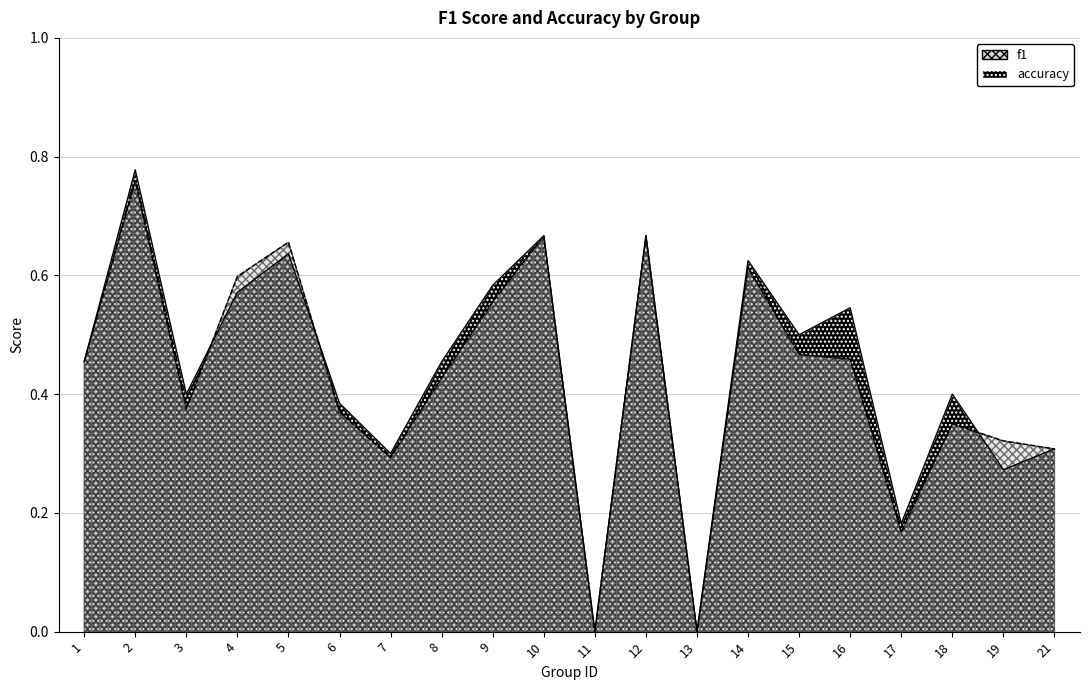

How many positive values does the f1 series have?

18